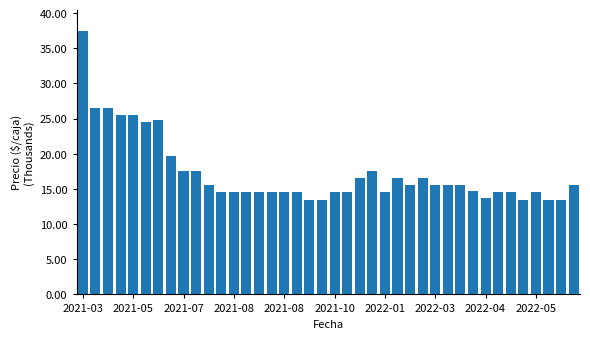

Reading left to right, extract all data points from this chart.

37.5	26.5	26.5	25.5	25.5	24.5	24.8	19.8	17.5	17.5	15.5	14.5	14.5	14.5	14.5	14.5	14.5	14.5	13.5	13.5	14.5	14.5	16.5	17.5	14.5	16.5	15.5	16.5	15.5	15.5	15.5	14.8	13.8	14.5	14.5	13.5	14.5	13.5	13.5	15.5